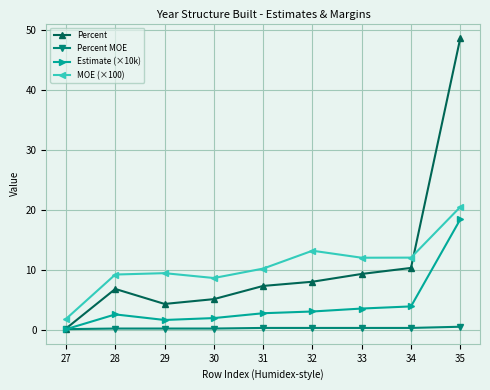

At which label does Percent reach its minimum?

27